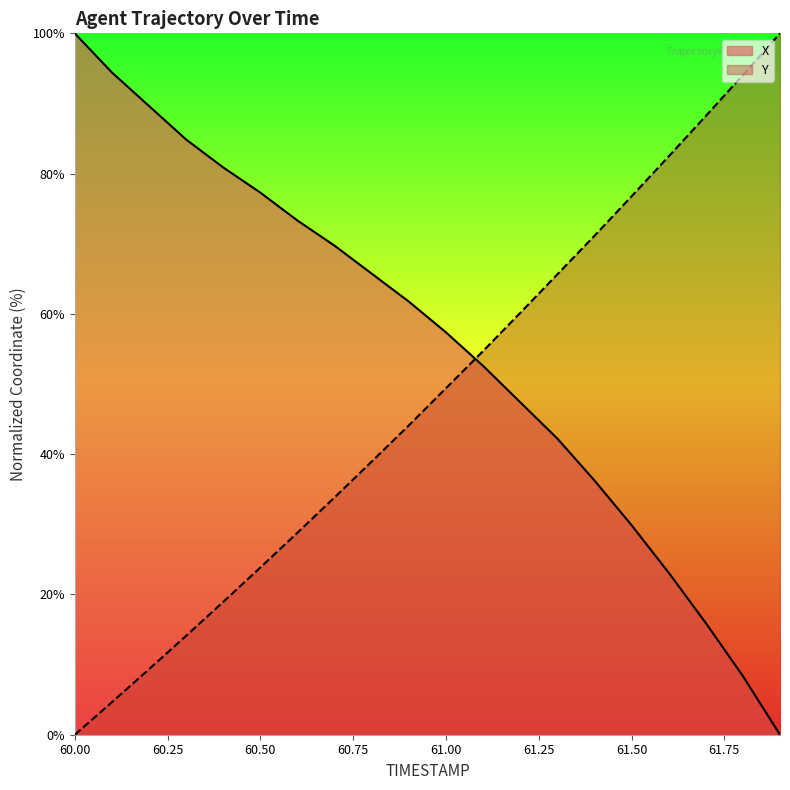

How many times do X and Y cross each other?

1